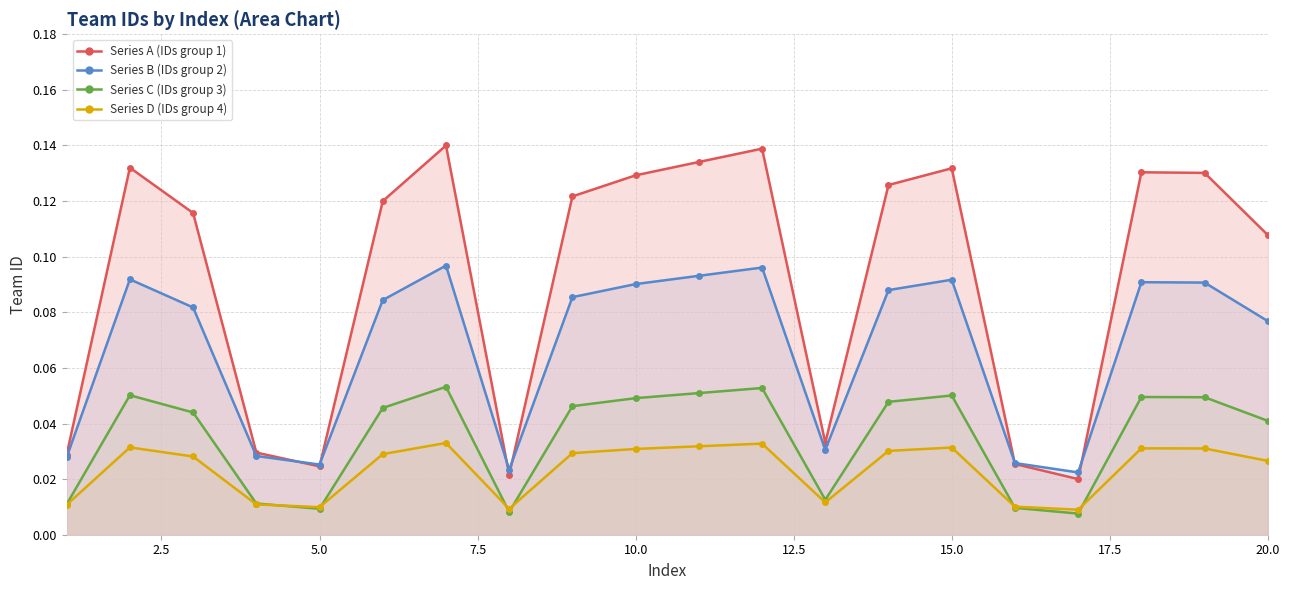

Where is the first local minimum for Series C (IDs group 3)?

5.0